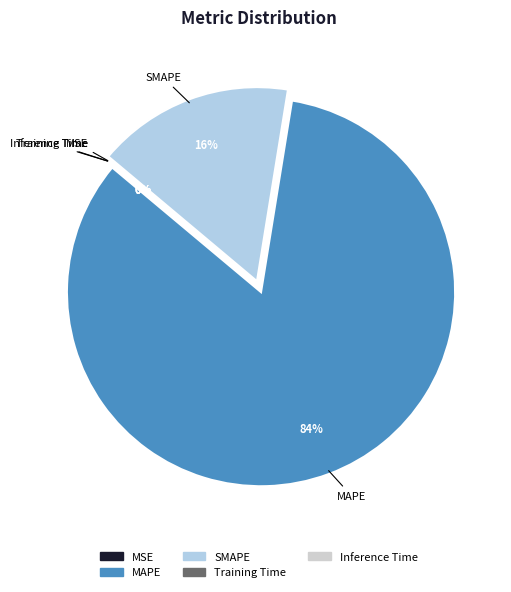

Does SMAPE account for over 50% of the chart?

No